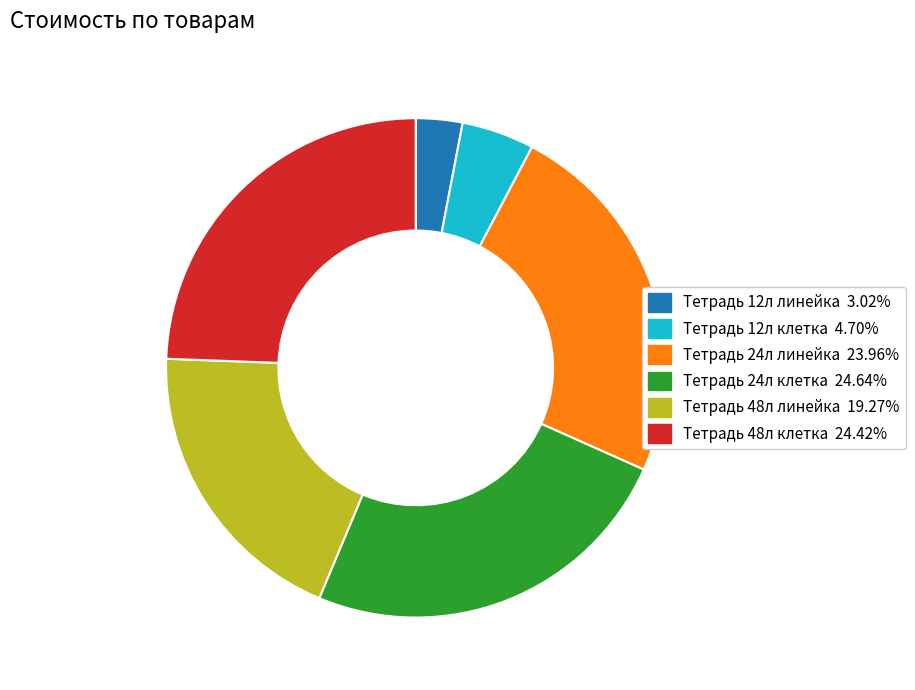

Does any single category account for the majority?

No